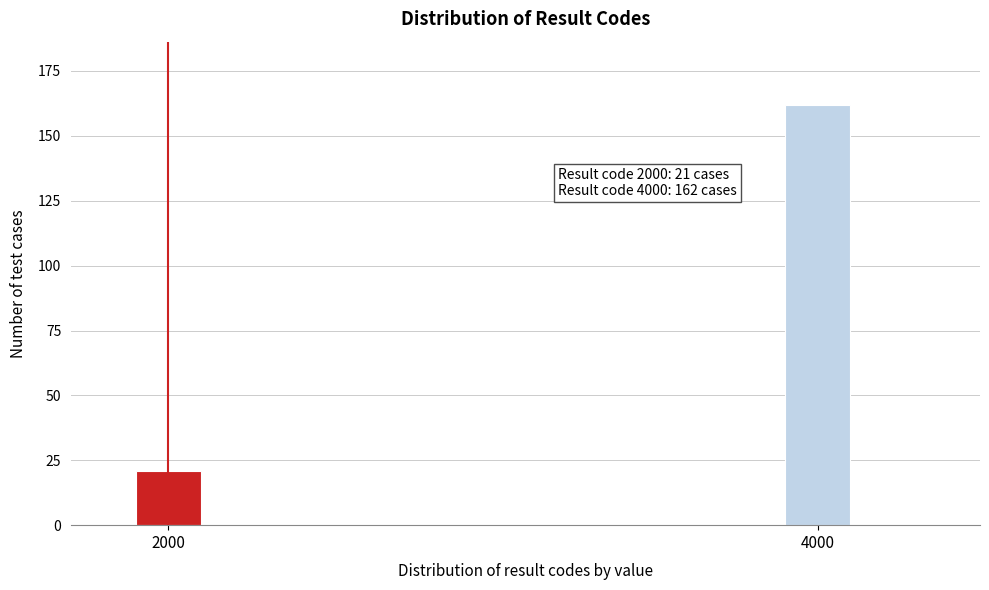

Reading left to right, list all the values displayed in this chart.

21	162